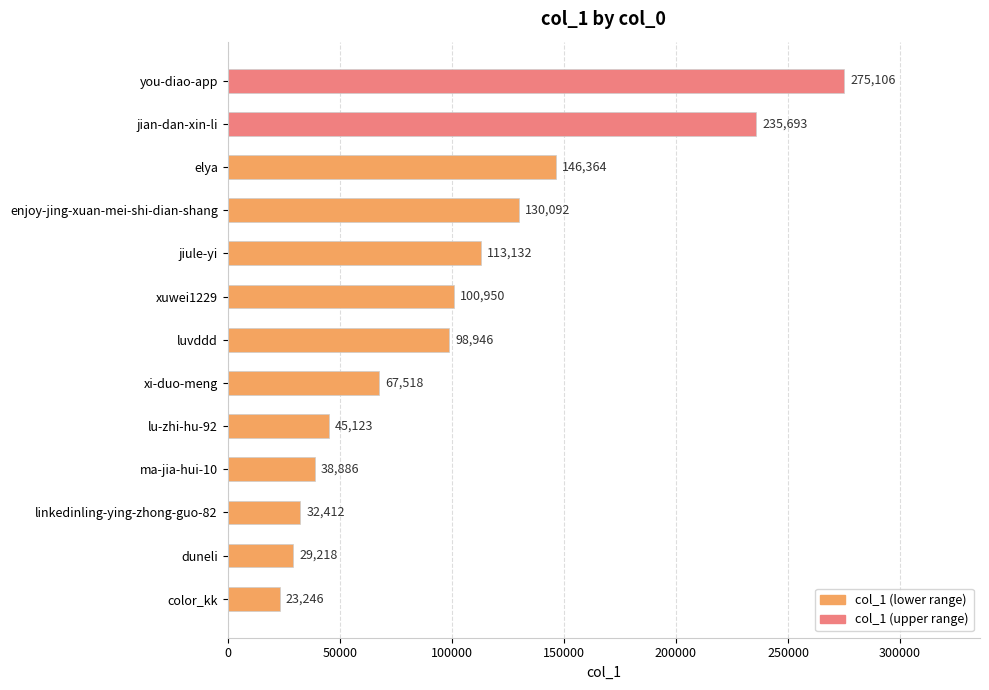

Where is the data nearest to the value 149176?

elya